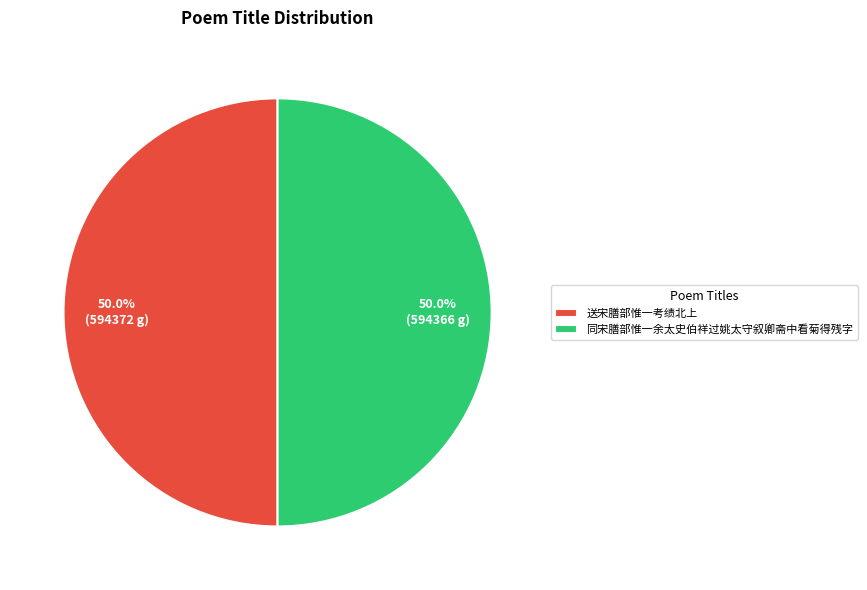

Approximately how many times larger is the value at 同宋膳部惟一余太史伯祥过姚太守叙卿斋中看菊得残字 compared to 送宋膳部惟一考绩北上?

1.0